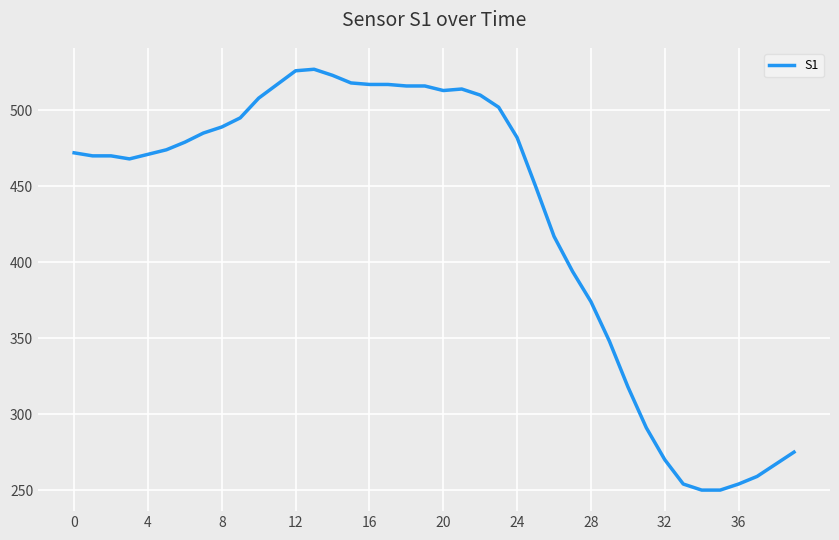

What is the difference between the maximum and minimum values?

277